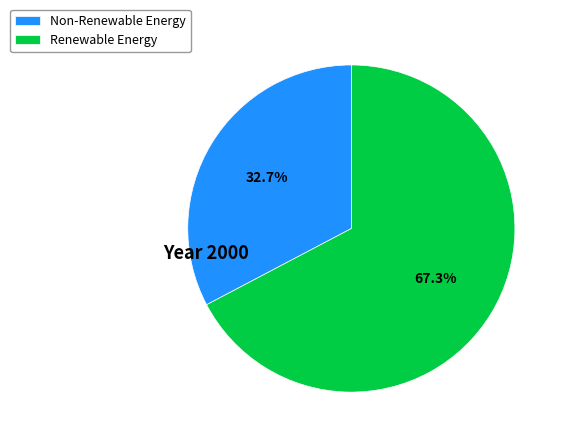

Between Renewable Energy and Non-Renewable Energy, which is larger?

Renewable Energy